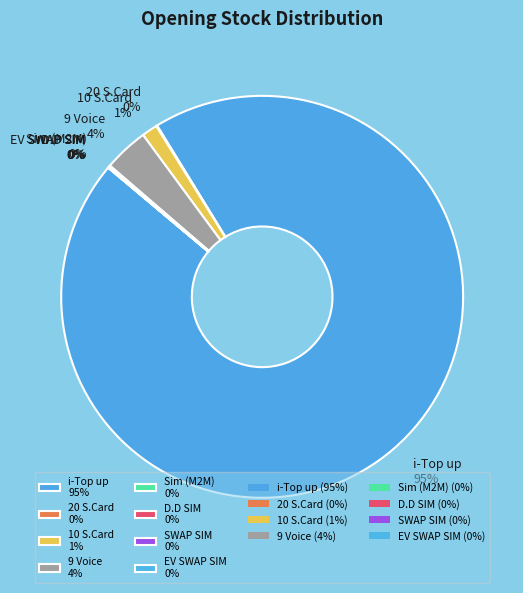

To the nearest percent, what is the difference between the largest and smallest slice percentages?

95%